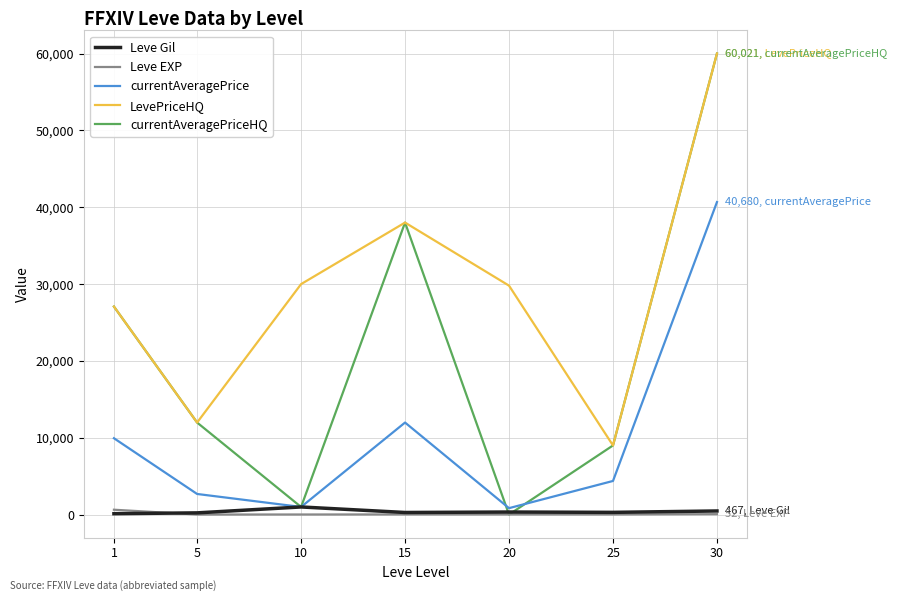

What is the difference between the second highest and minimum values in the LevePriceHQ series?

29013.5